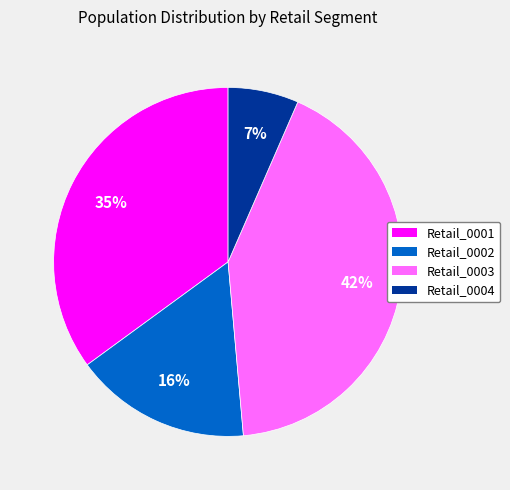

To the nearest percent, what is the combined percentage of Retail_0004 and Retail_0003?

49%